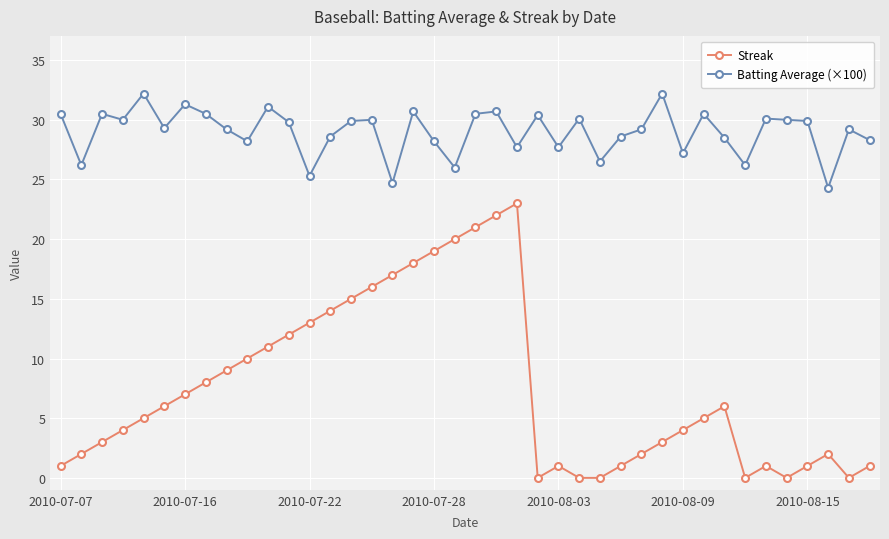

How many data points does each series have?

40